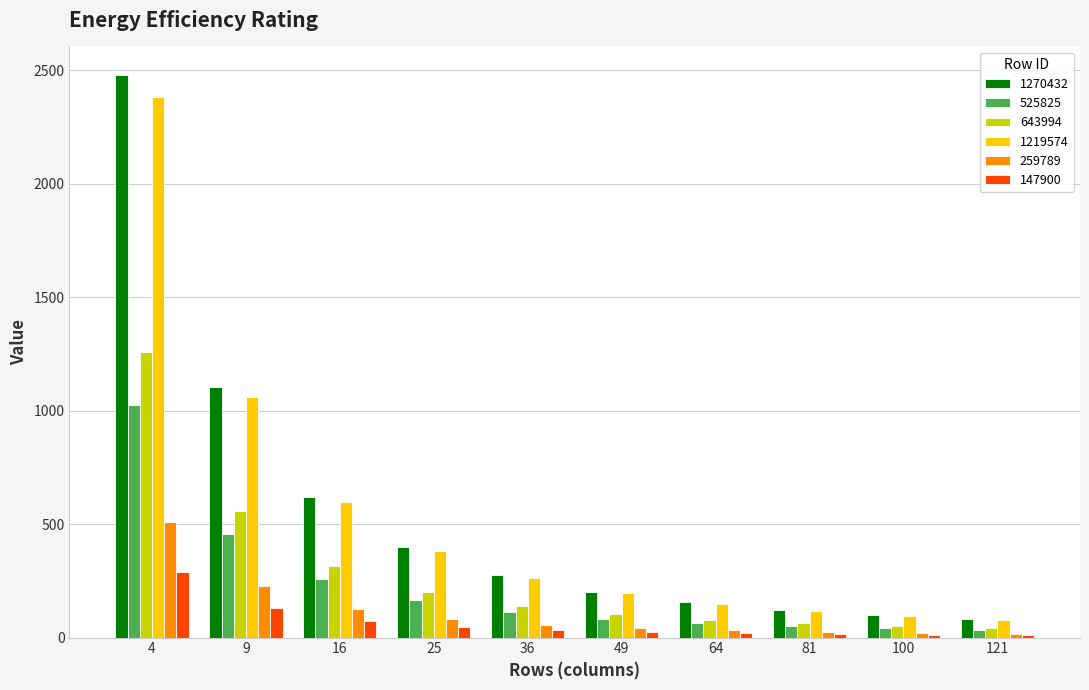

Which series has the largest total across all categories?

1270432